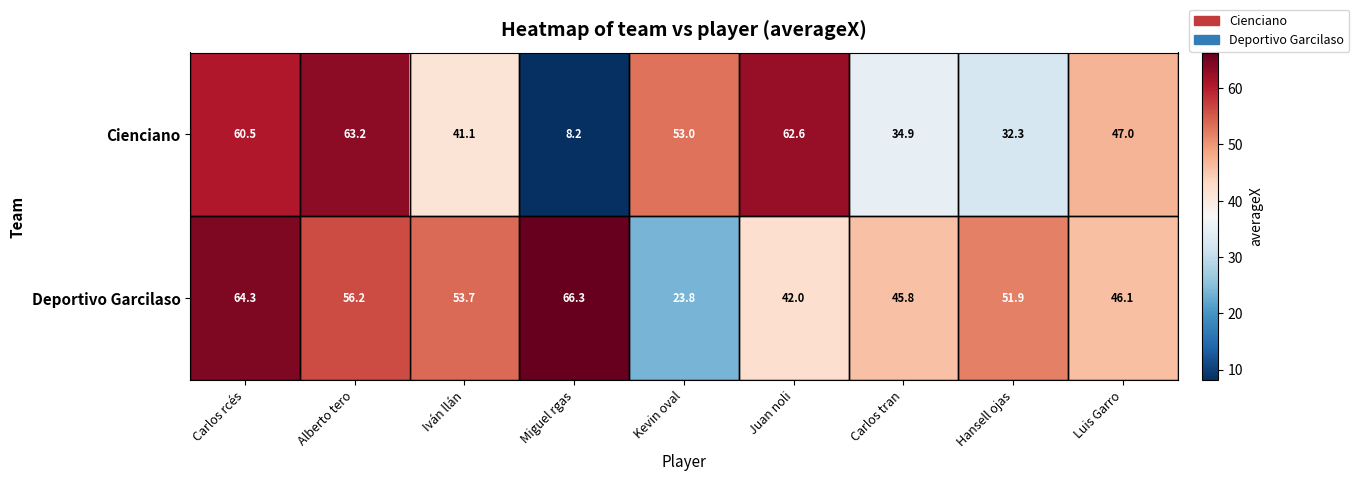

Which series has the largest total across all categories?

Deportivo Garcilaso